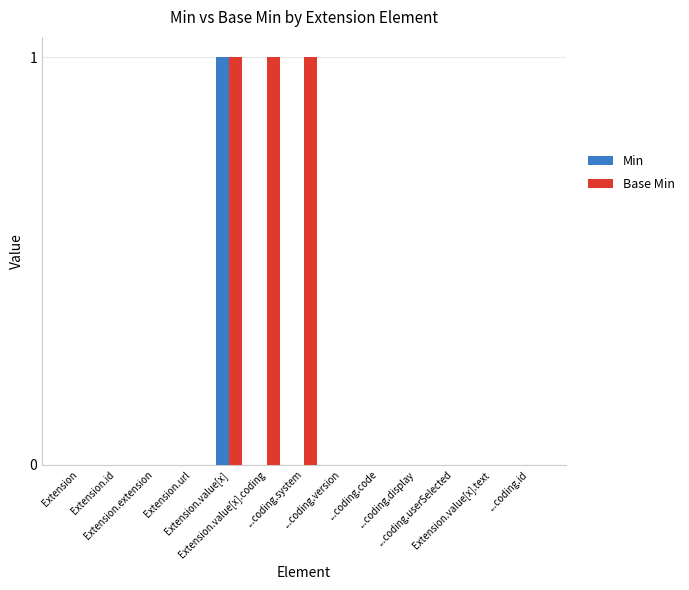

Which series has the largest total across all categories?

Base Min